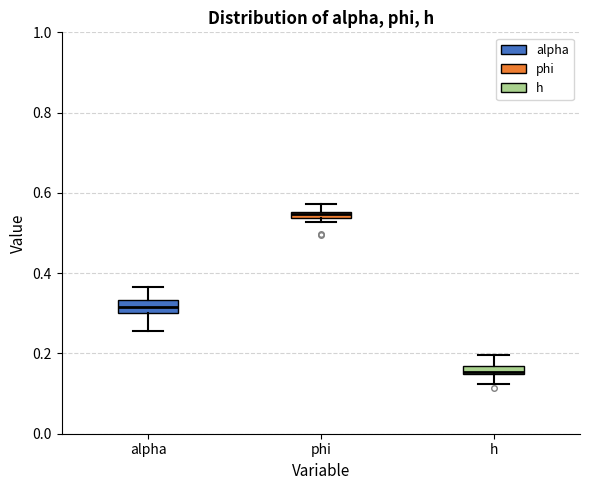

Where is the lower edge of the box for phi on the y-axis? The values are not printed on the chart, so give them approximately, as read against the axis.

0.54